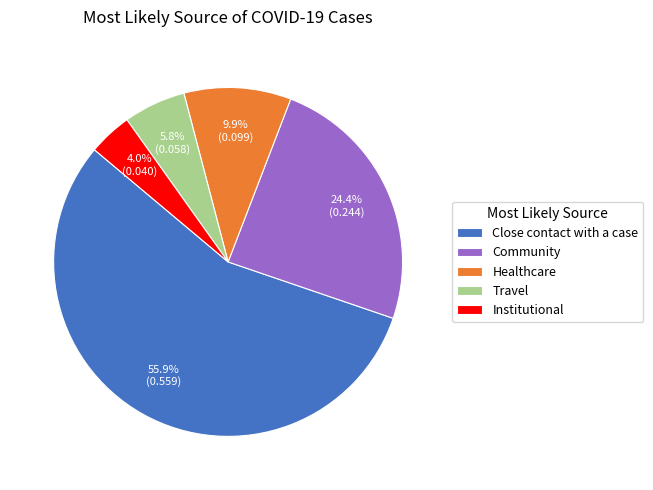

Does Travel represent more than half of the total?

No